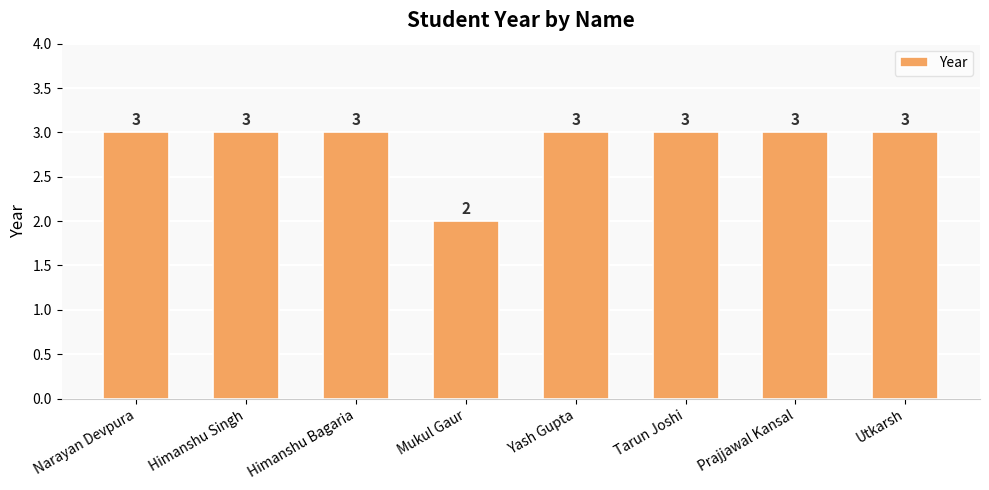

What is the smallest value displayed?

2